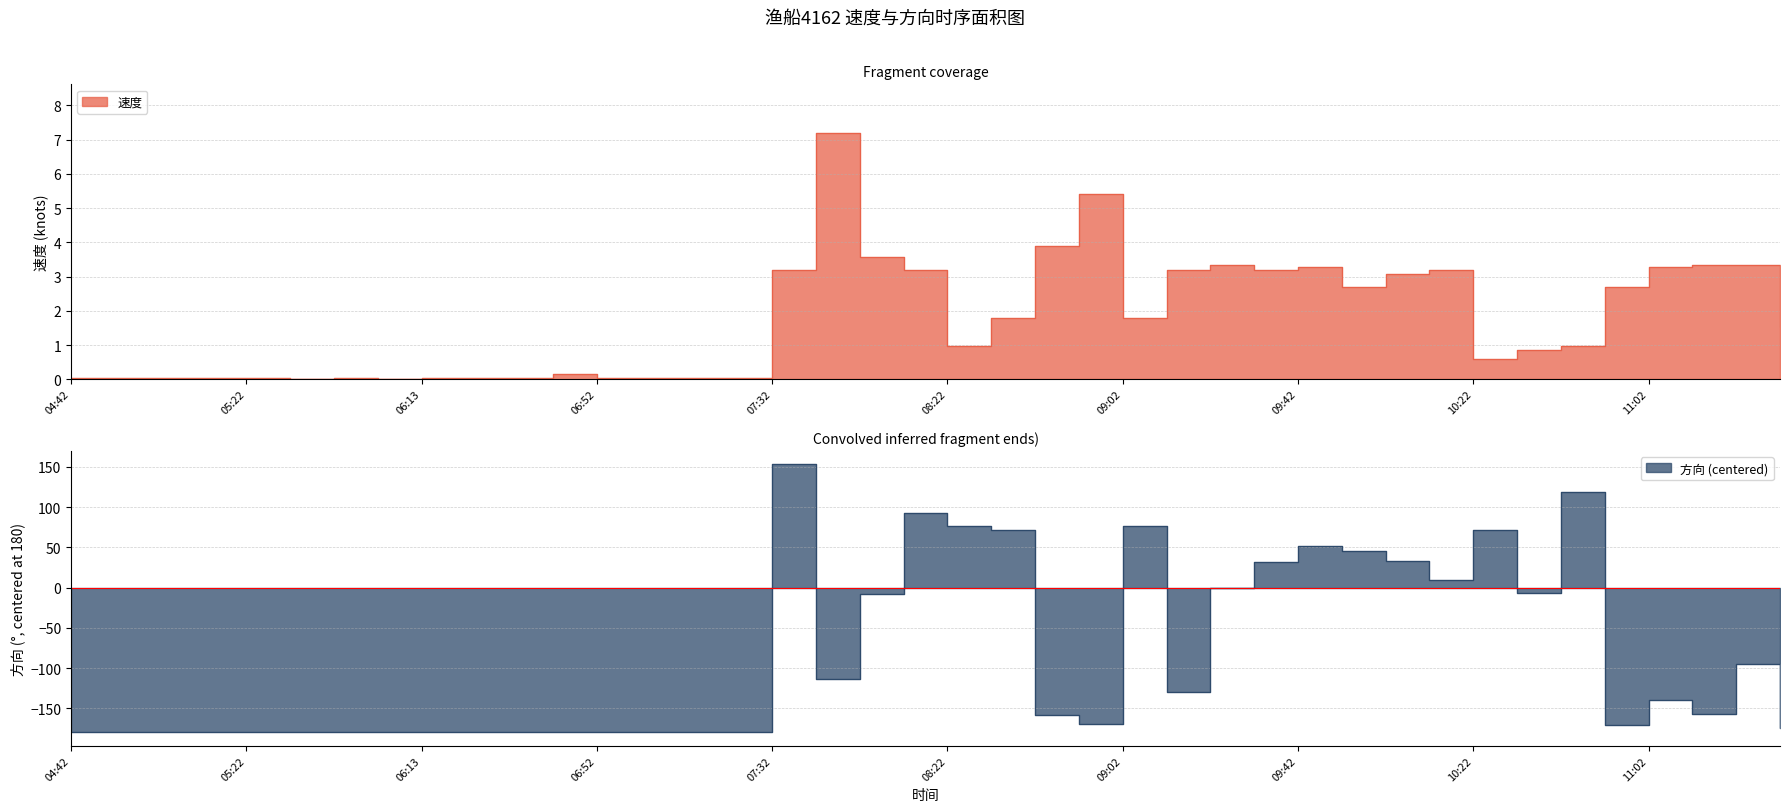

Between 06:13 and 08:32, which is larger?

08:32